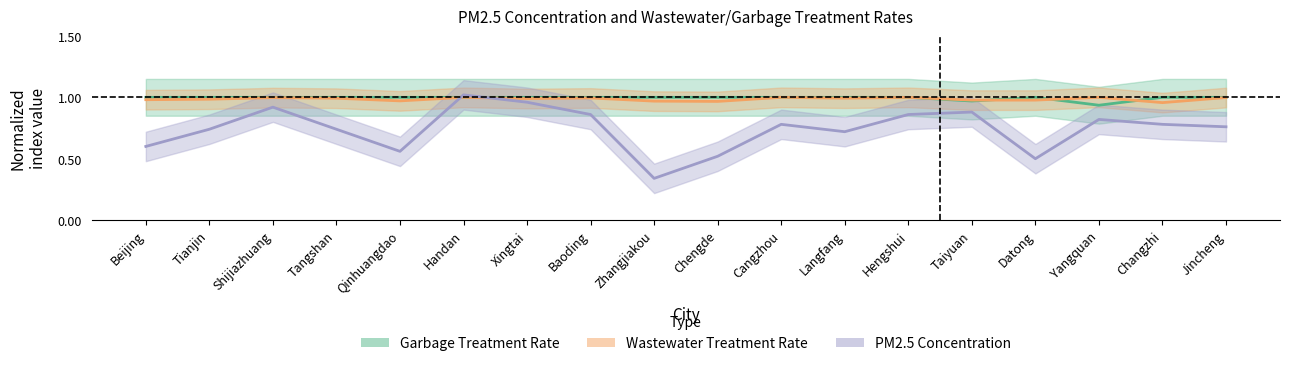

Is it true that Wastewater Treatment Rate equals 0.6 at Beijing?

False